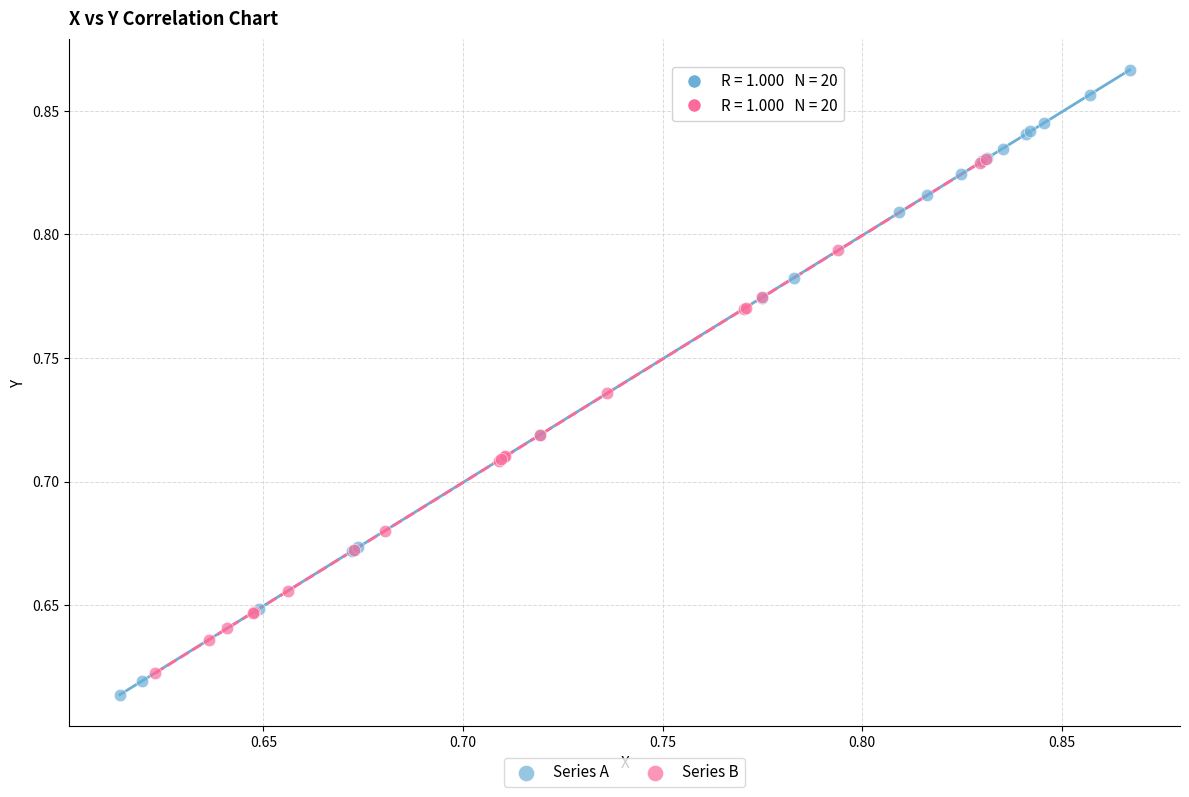

Which series has the widest spread of Y values?

Series A